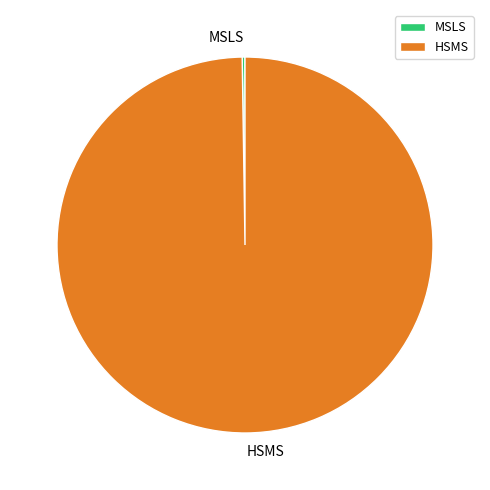

Which slice is the largest?

HSMS